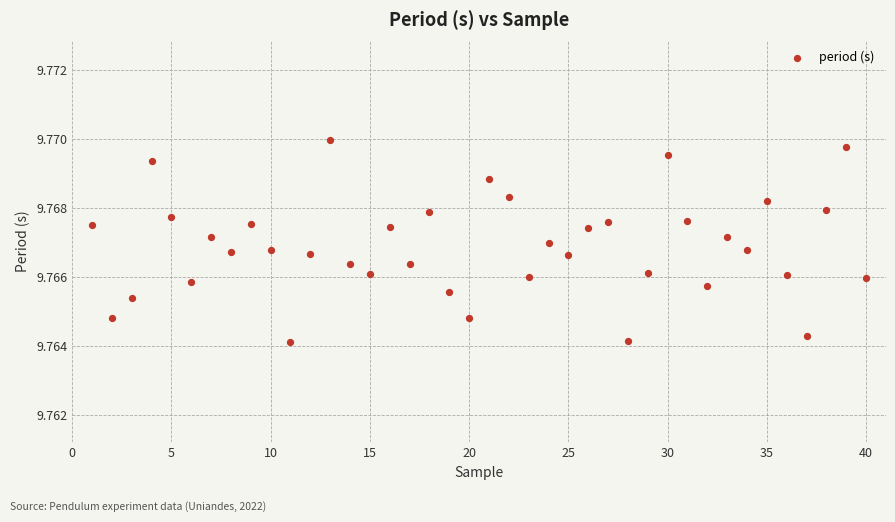

What is the range of X values (max minus min)?

39.0